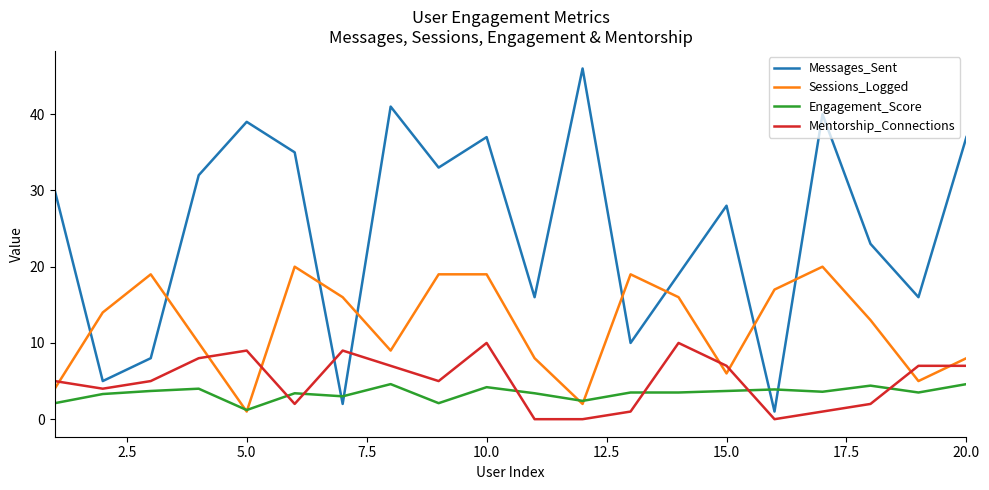

Count the number of data series in this chart.

4